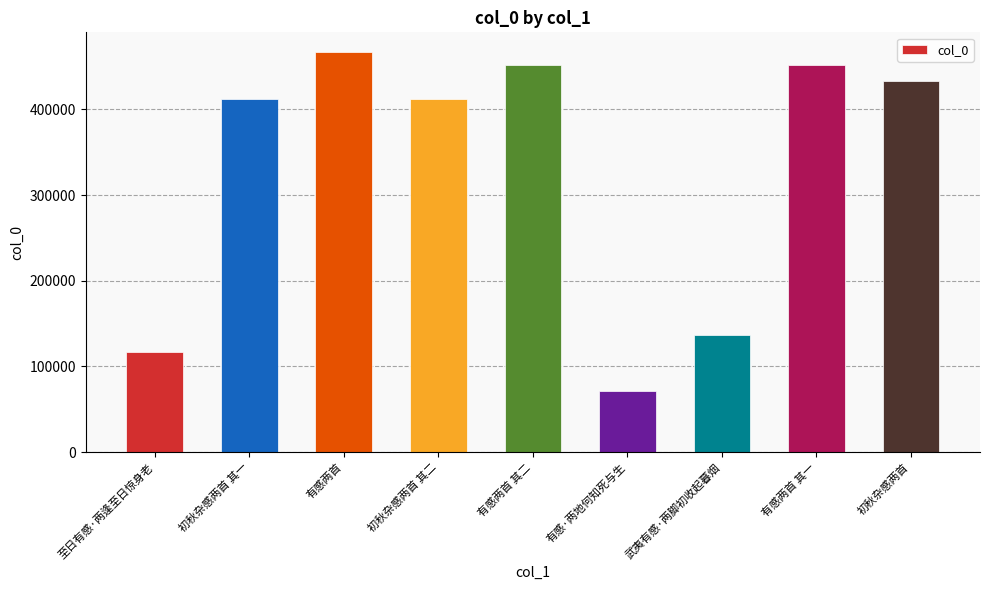

The chart shows a value of 116395 at 至日有感·两逢至日惊身老. True or false?

True